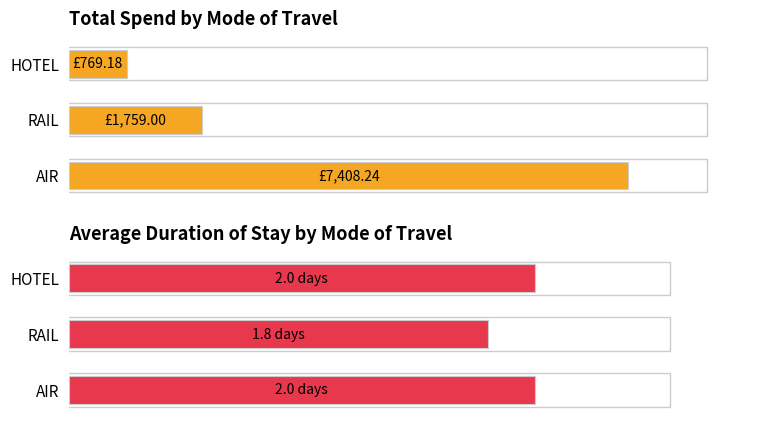

Where does the Duration series first go above 2?

AIR